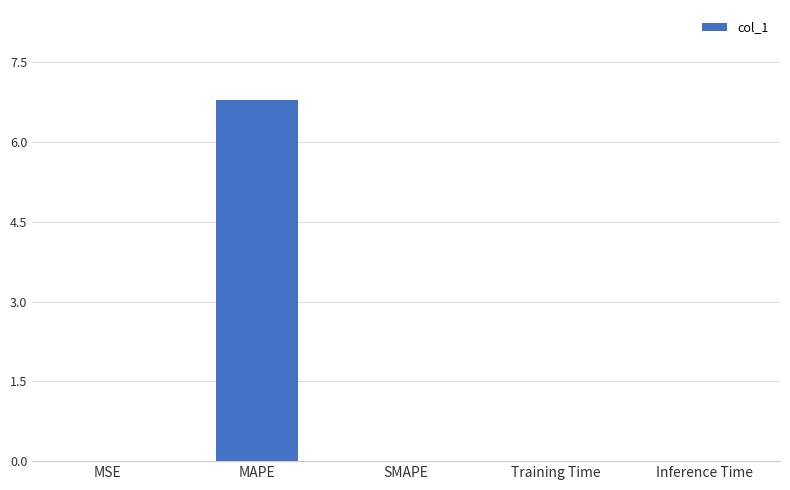

The chart shows a value of 6.8 at MAPE. True or false?

True